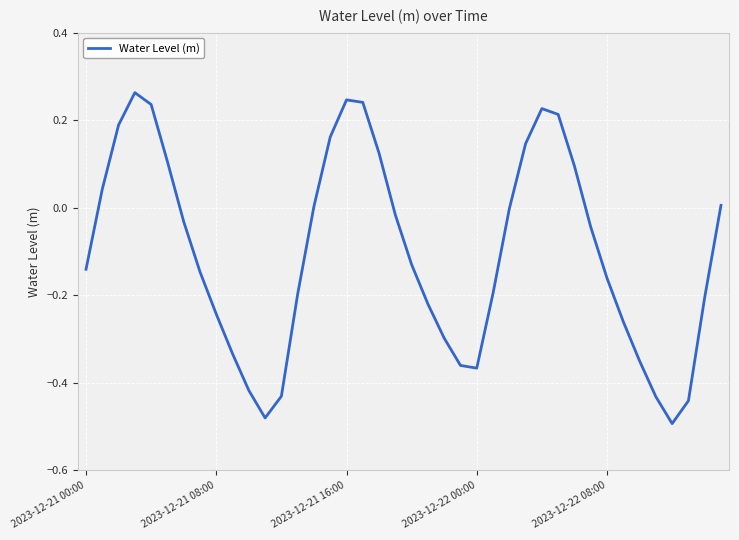

What is the difference between the maximum and minimum values?

0.8